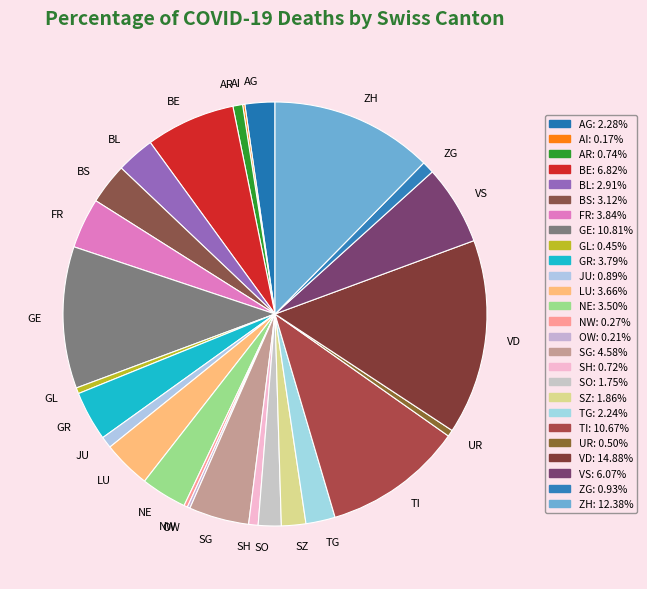

What is the largest slice in the pie chart?

VD